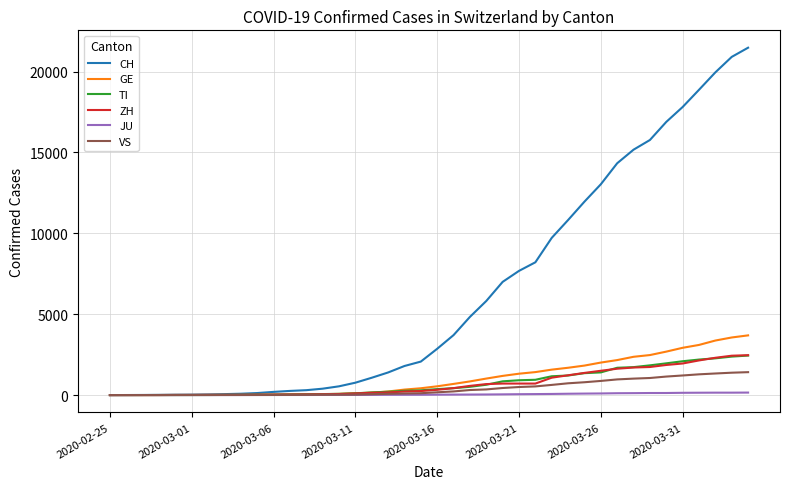

Which series has the largest total across all categories?

CH